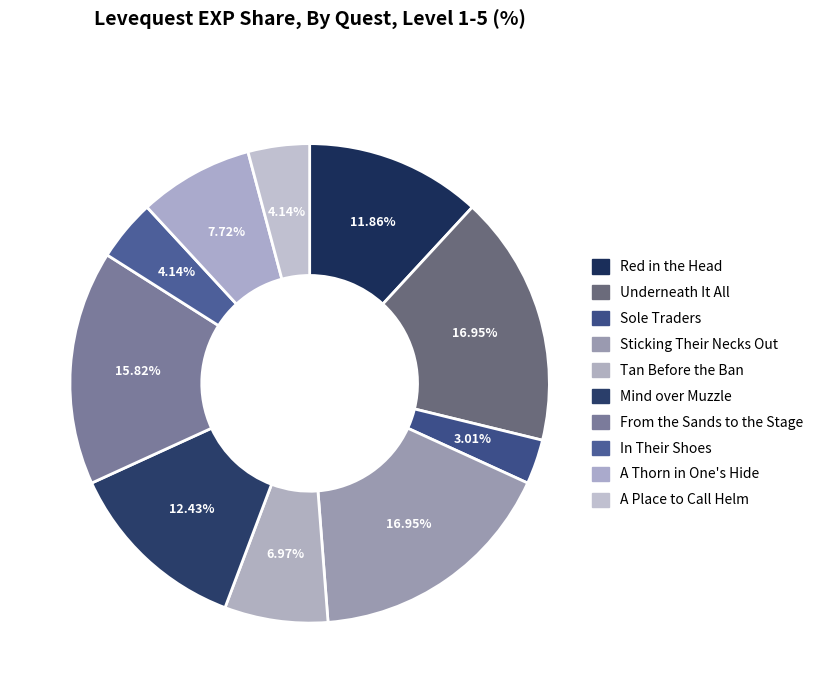

Is there a majority slice in this chart?

No